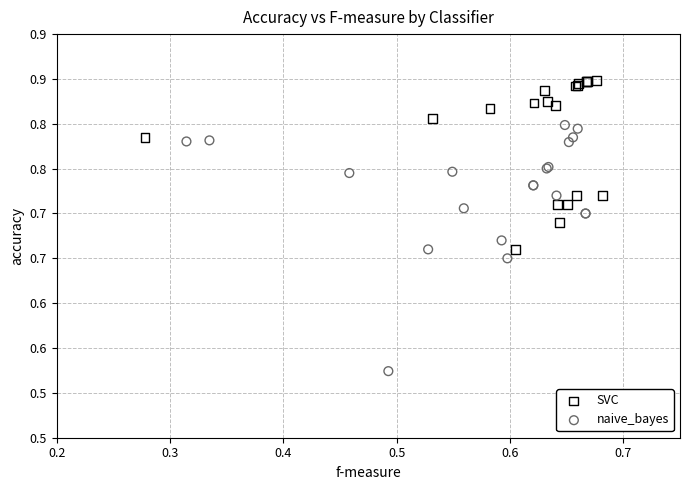

What are all the series names shown in the legend?

SVC, naive_bayes